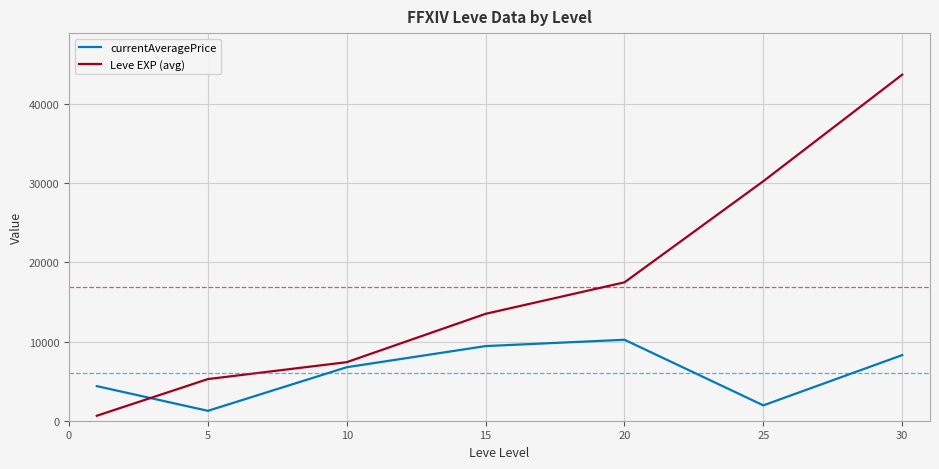

What is the lowest value of the currentAveragePrice series?

1250.0